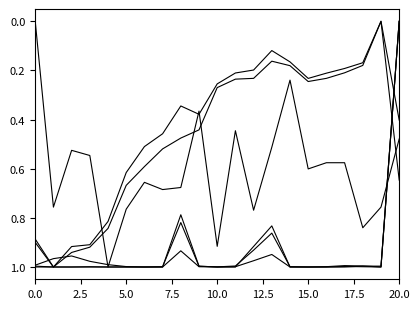

Does the chart have visible grid lines?

No